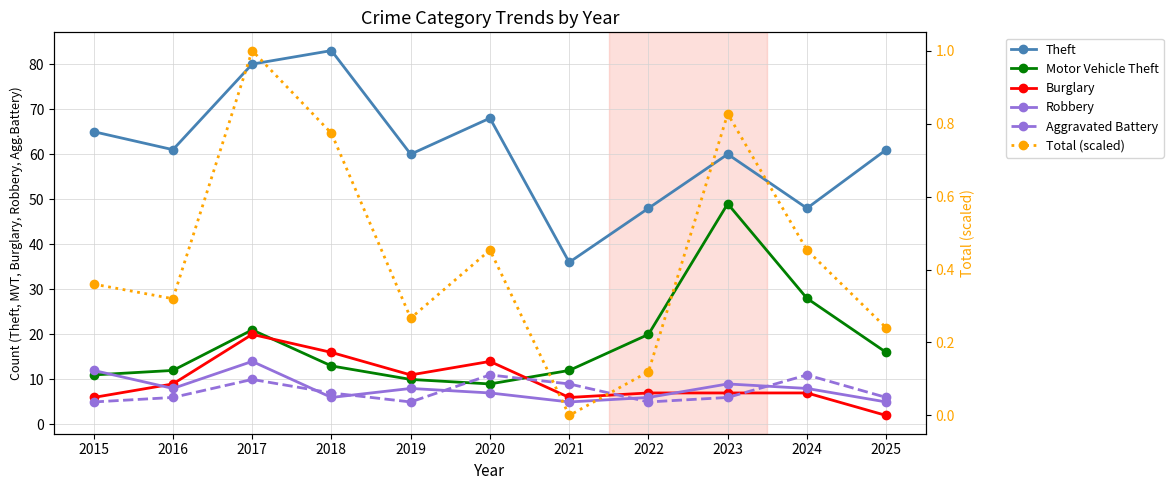

True or false: Burglary has a value of 12.2 at 2024.

False